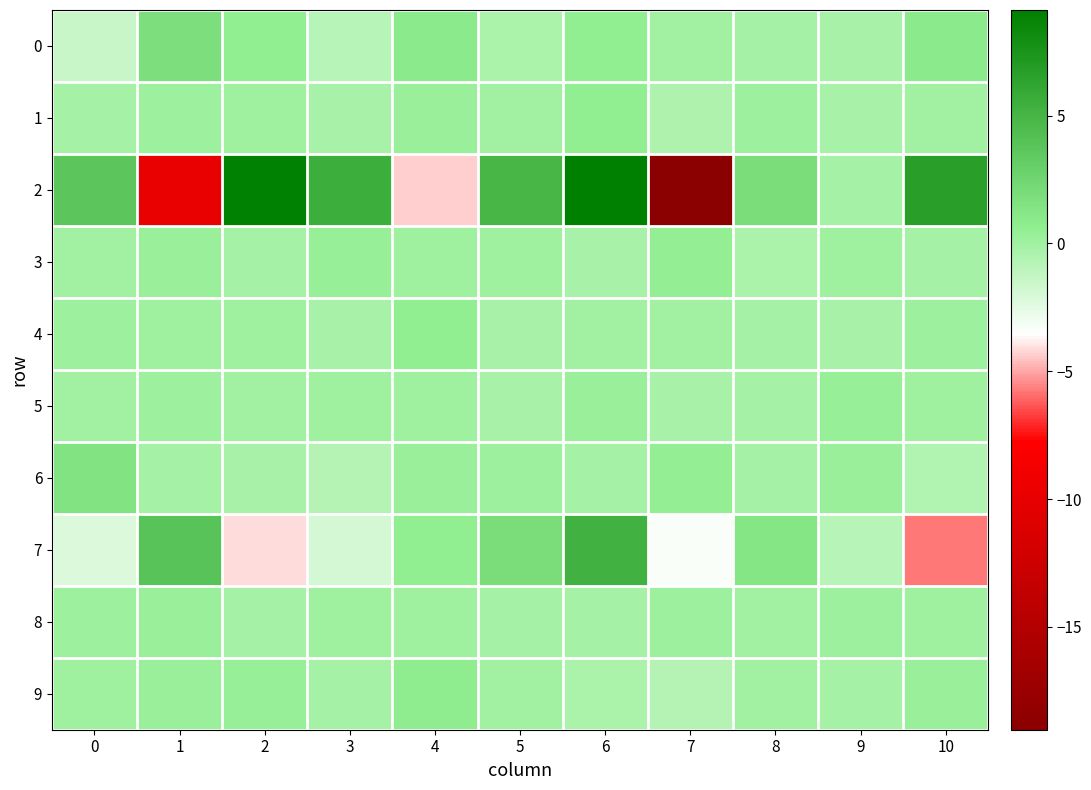

Reading left to right, extract all data points from this chart.

0: 0=-1.5	1=1.8	2=0.6	3=-0.8	4=0.9	5=-0.4	6=0.6	7=-0.0	8=-0.2	9=-0.2	10=0.9
1: 0=-0.1	1=0.1	2=0.1	3=-0.3	4=0.3	5=-0.1	6=0.6	7=-0.5	8=0.2	9=-0.2	10=-0.0
2: 0=3.7	1=-9.8	2=9.0	3=5.6	4=-4.3	5=4.9	6=9.1	7=-19.0	8=2.0	9=-0.2	10=6.6
3: 0=-0.0	1=0.3	2=-0.1	3=0.3	4=0.1	5=0.0	6=-0.3	7=0.5	8=-0.3	9=0.1	10=-0.2
4: 0=0.2	1=0.1	2=0.1	3=-0.3	4=0.6	5=-0.3	6=-0.1	7=-0.1	8=-0.1	9=-0.2	10=0.2
5: 0=-0.0	1=0.1	2=-0.1	3=0.1	4=0.1	5=-0.3	6=0.3	7=-0.2	8=-0.1	9=0.3	10=0.1
6: 0=1.5	1=-0.2	2=-0.3	3=-0.8	4=0.2	5=0.2	6=-0.1	7=0.5	8=-0.1	9=0.3	10=-0.6
7: 0=-2.3	1=3.9	2=-4.1	3=-2.0	4=0.6	5=2.0	6=5.2	7=-3.3	8=1.3	9=-0.9	10=-5.8
8: 0=0.2	1=0.3	2=-0.1	3=0.0	4=0.1	5=-0.1	6=-0.1	7=0.1	8=-0.0	9=0.2	10=0.1
9: 0=0.1	1=0.3	2=0.4	3=-0.1	4=0.7	5=-0.1	6=-0.4	7=-0.7	8=-0.1	9=-0.2	10=0.3